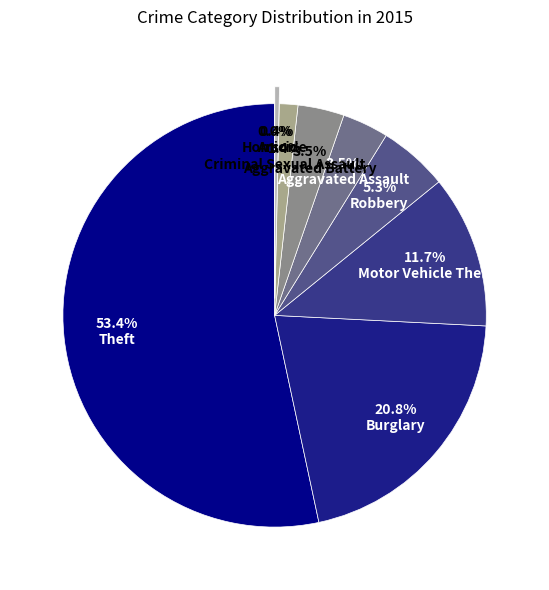

Does Theft account for over 50% of the chart?

Yes